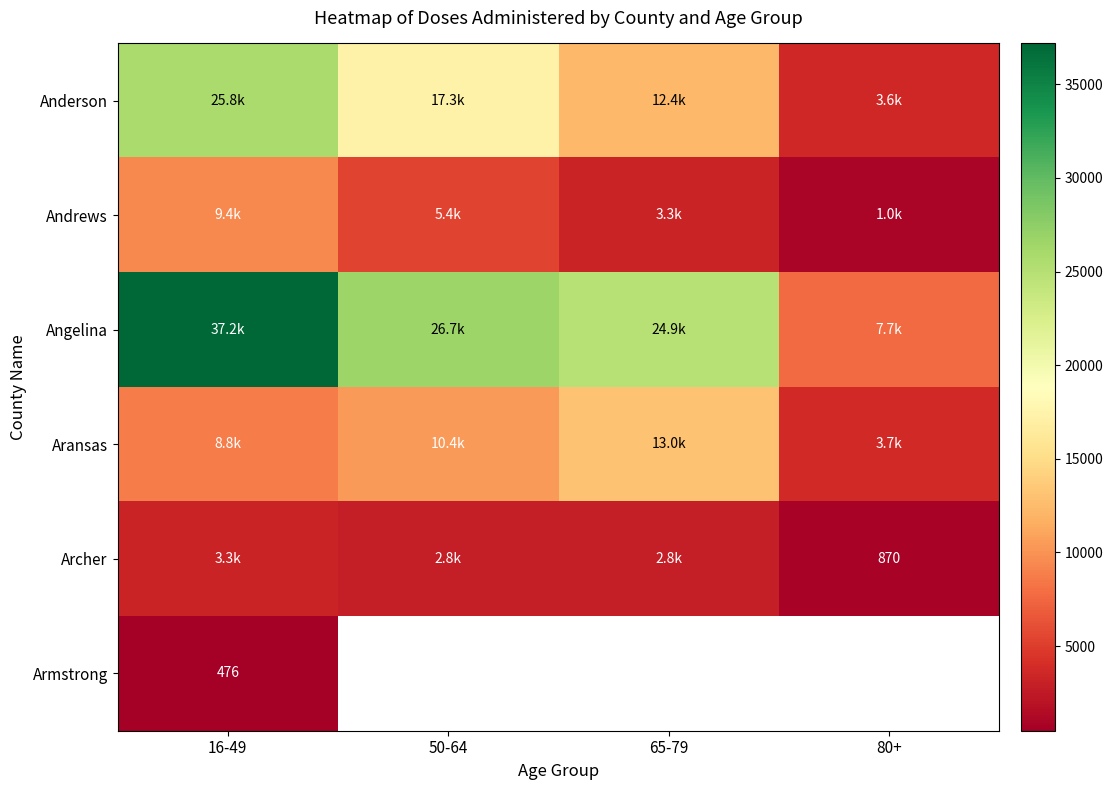

At which label does Anderson first exceed 17263?

16-49